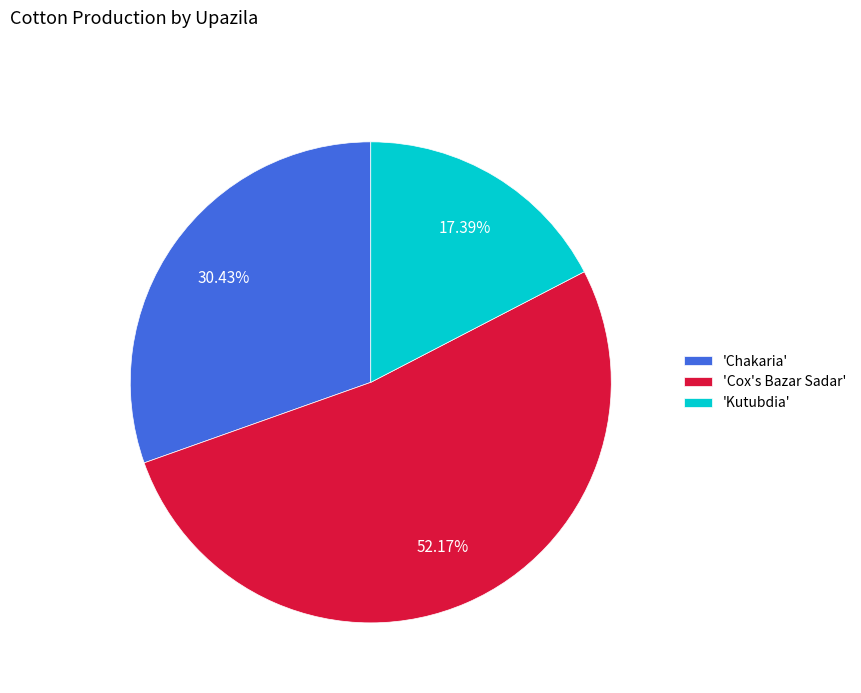

Rank the categories by value from lowest to highest.

'Kutubdia', 'Chakaria', 'Cox's Bazar Sadar'